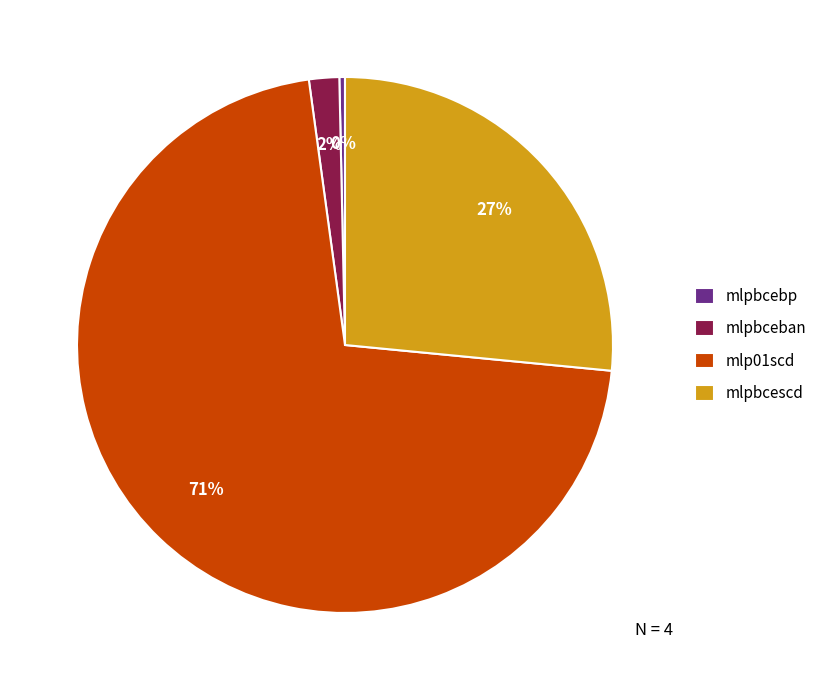

What is the majority slice?

mlp01scd